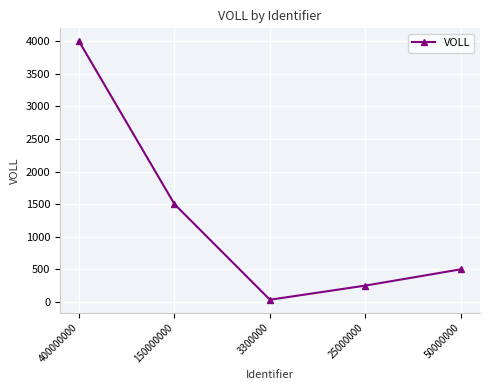

What is the smallest value displayed?

33